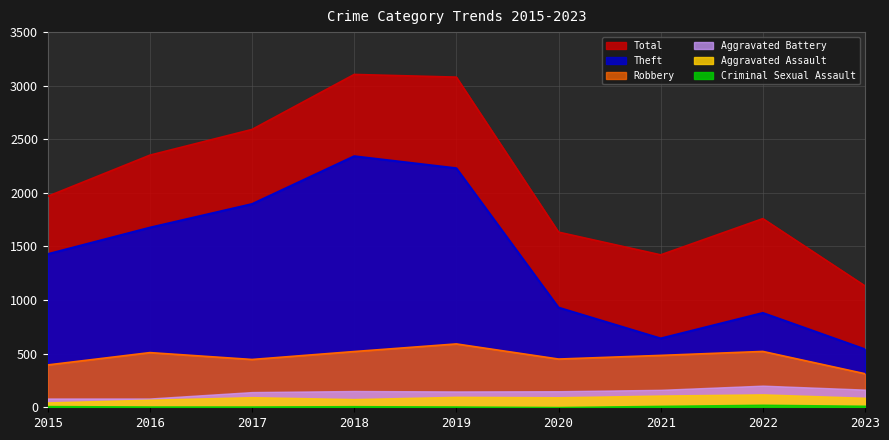

True or false: Total and Theft intersect in this chart.

False